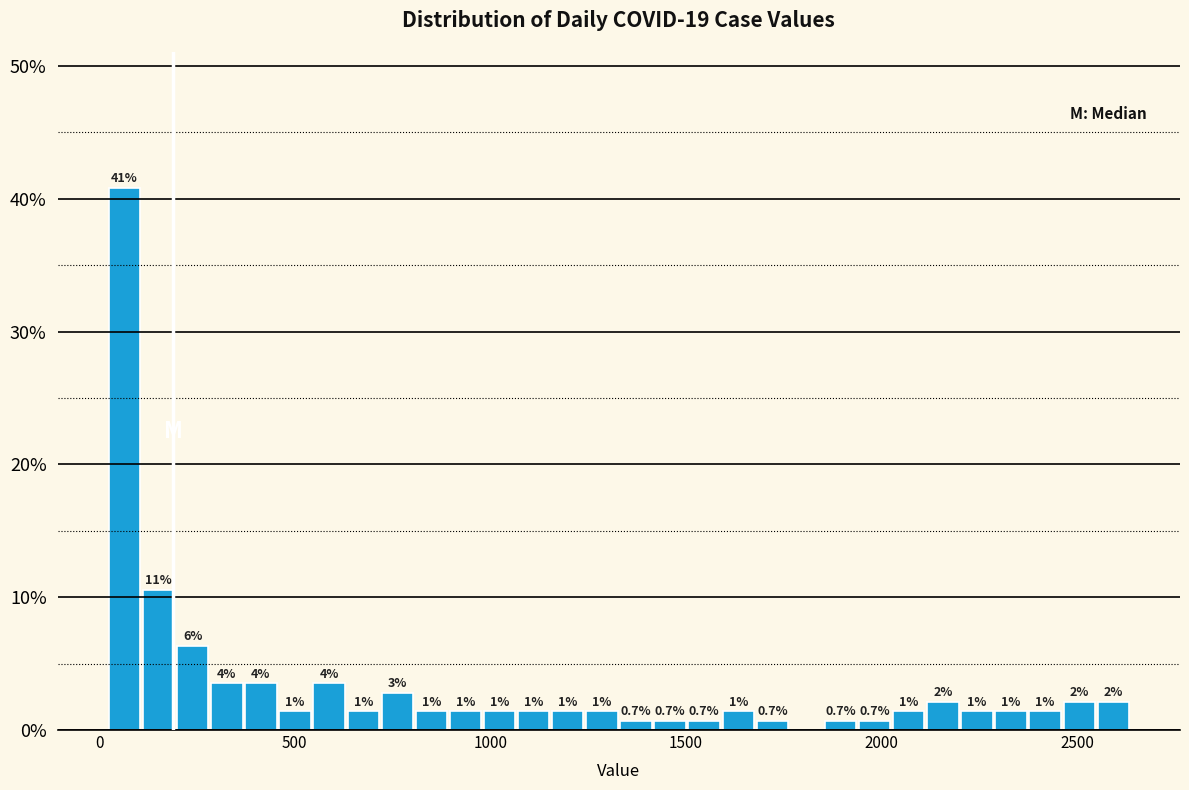

Read against the x-axis, roughly where is the centre of the tallest bar?

50